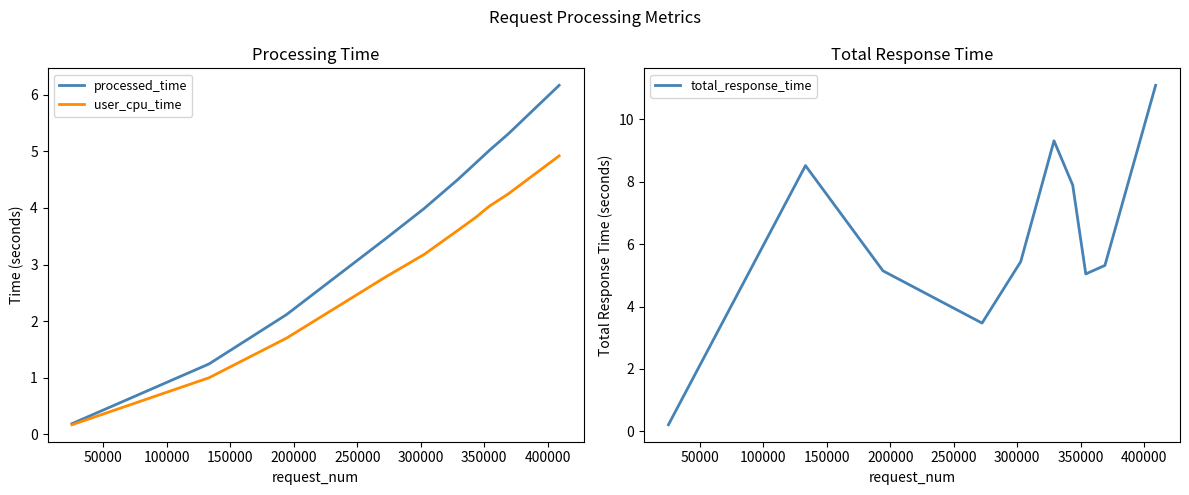

What is the difference between the second highest and minimum values in the processed_time series?

5.1